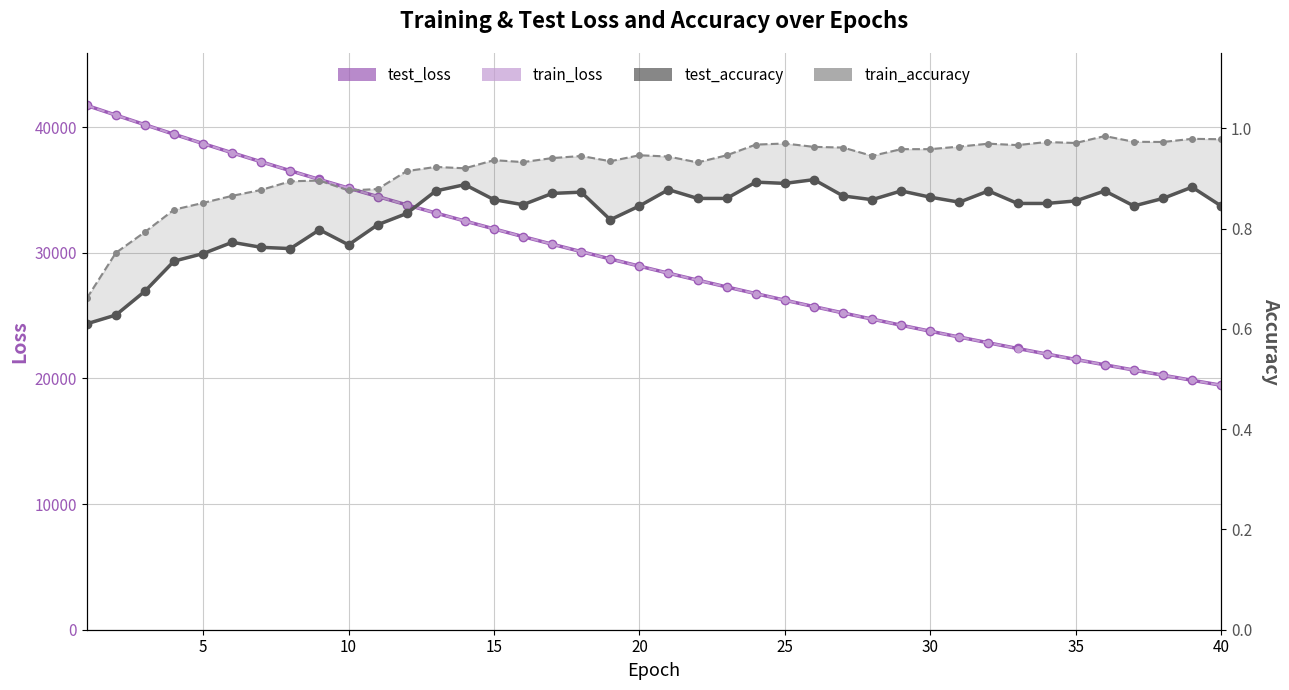

Rank the series by their maximum value, from highest to lowest.

test_loss, train_loss, train_accuracy, test_accuracy